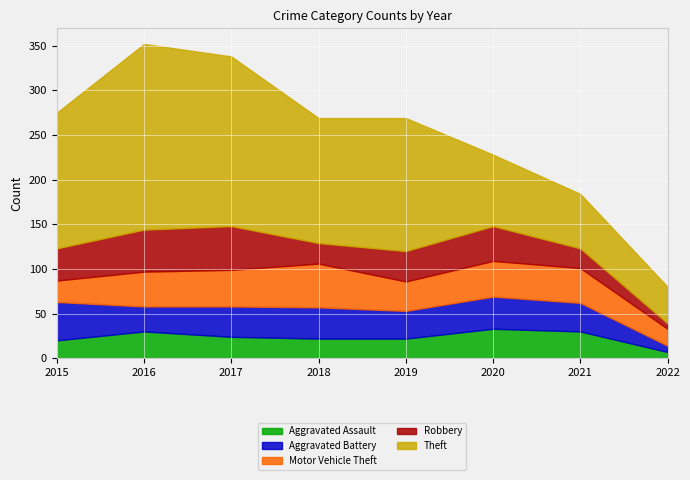

True or false: Theft and Robbery intersect in this chart.

False